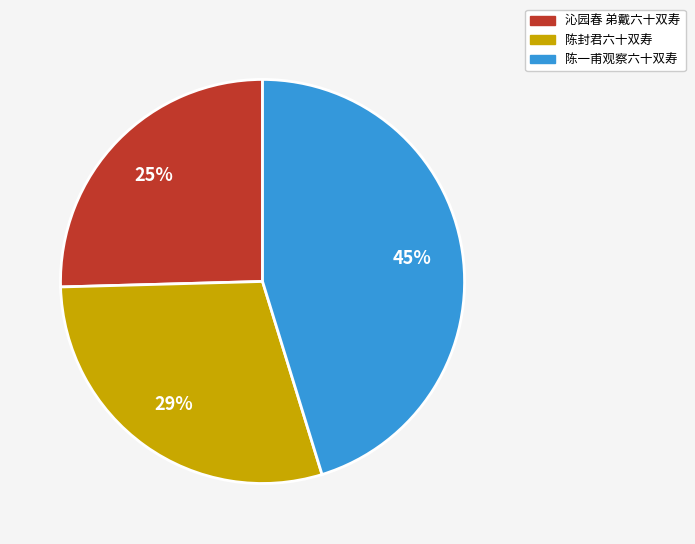

Count the number of slices in the pie.

3